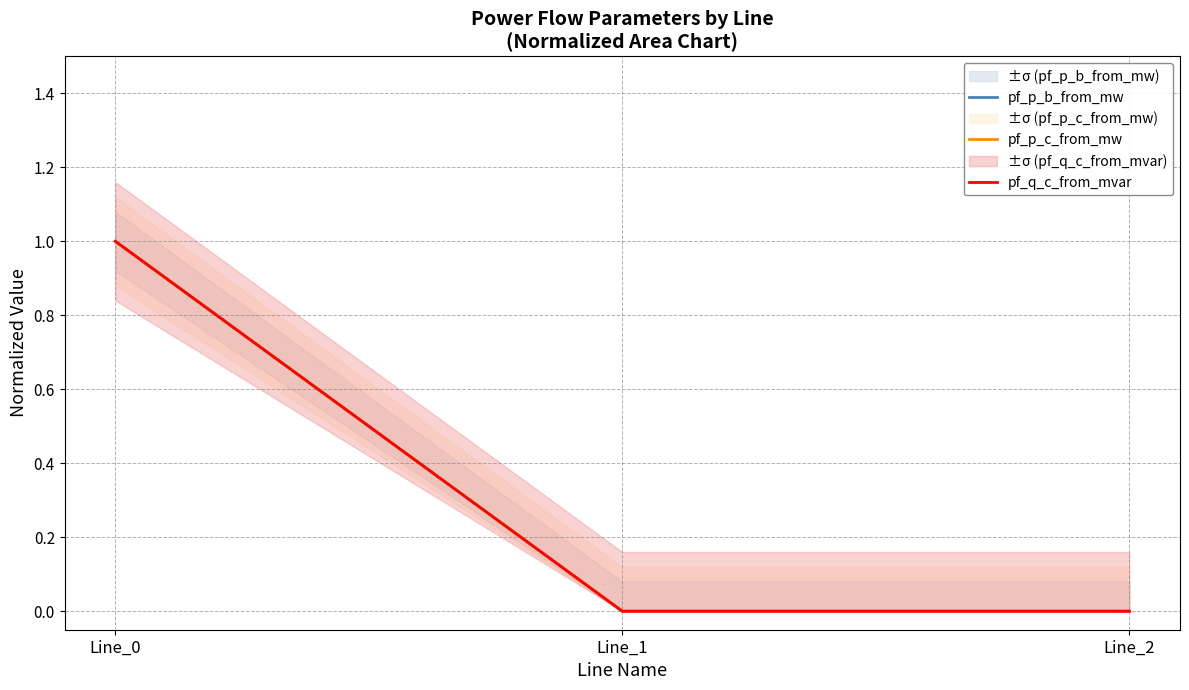

Where is pf_p_c_from_mw nearest to the value 0?

Line_2